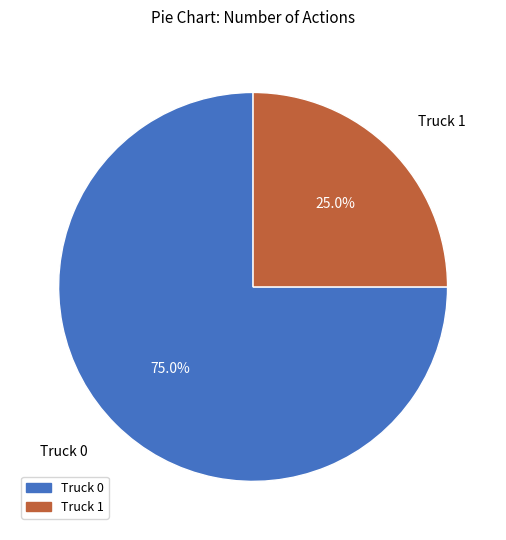

To the nearest percent, what is the difference between the Truck 1 and Truck 0 slice percentages?

50%